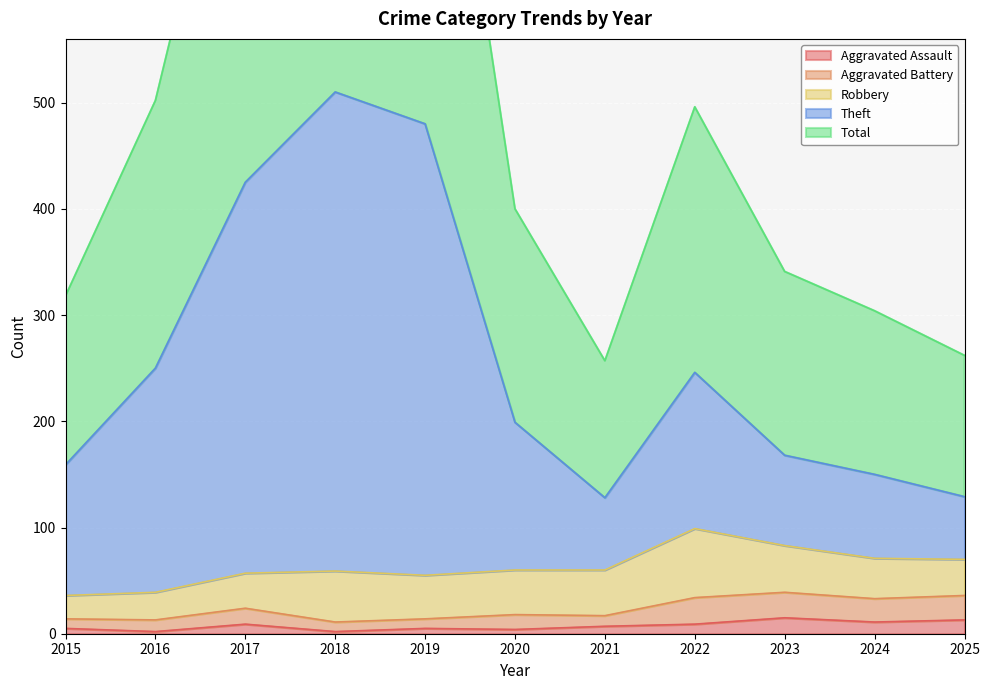

The Aggravated Assault series shows 3 at 2019. True or false?

False